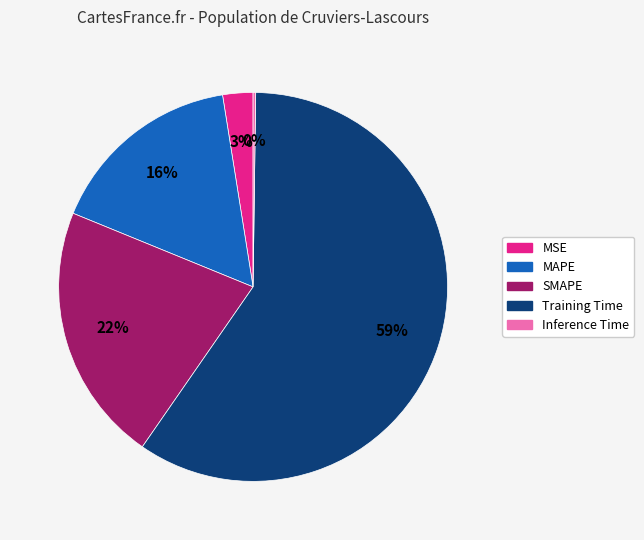

Which has a higher value, MSE or SMAPE?

SMAPE